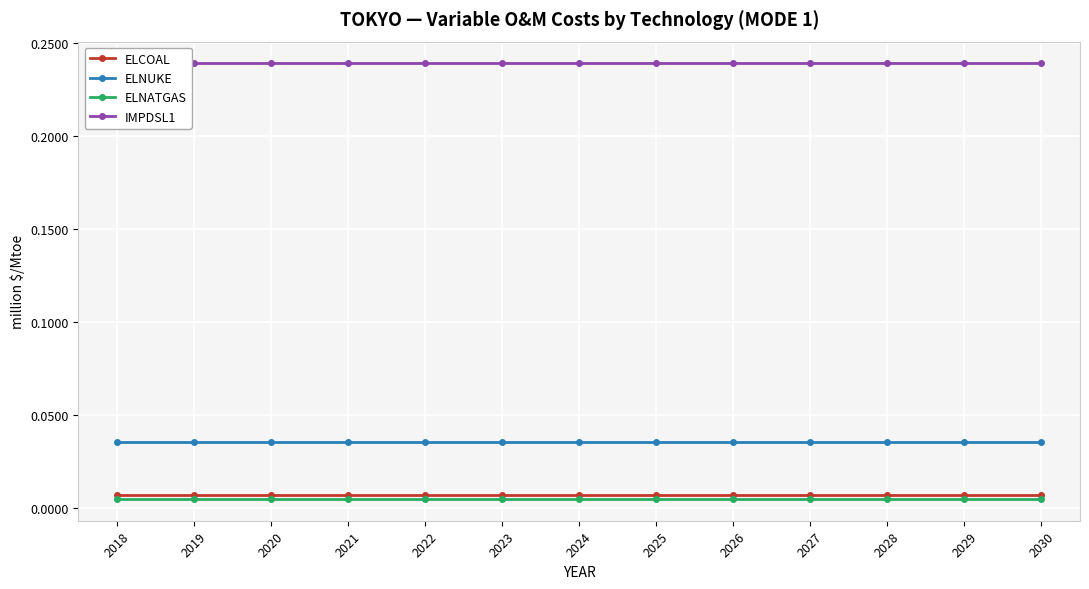

Rank the series at 2025 from highest to lowest value.

IMPDSL1, ELNUKE, ELCOAL, ELNATGAS